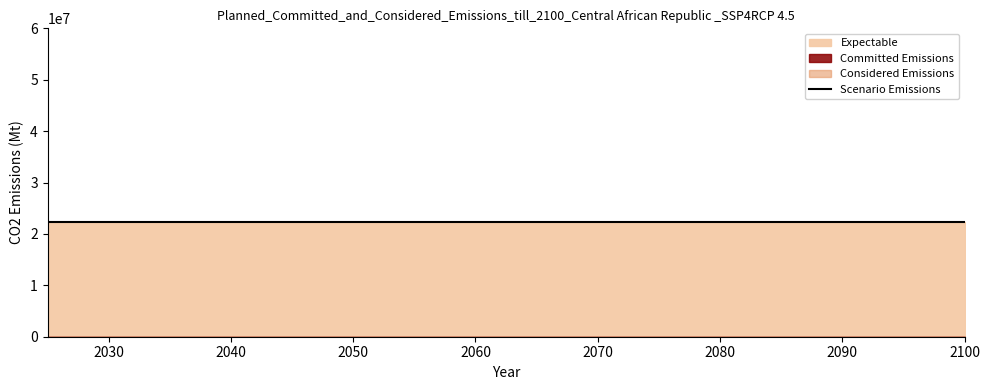

Does the chart display data point markers on the line(s)?

No